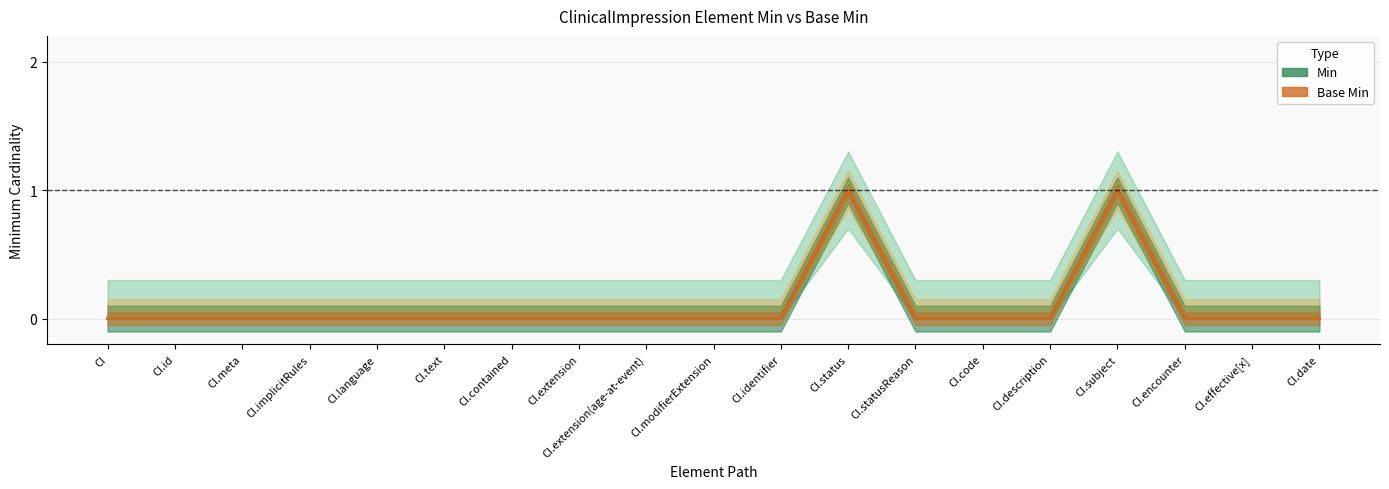

How many Base Min values are between 0 and 1?

19